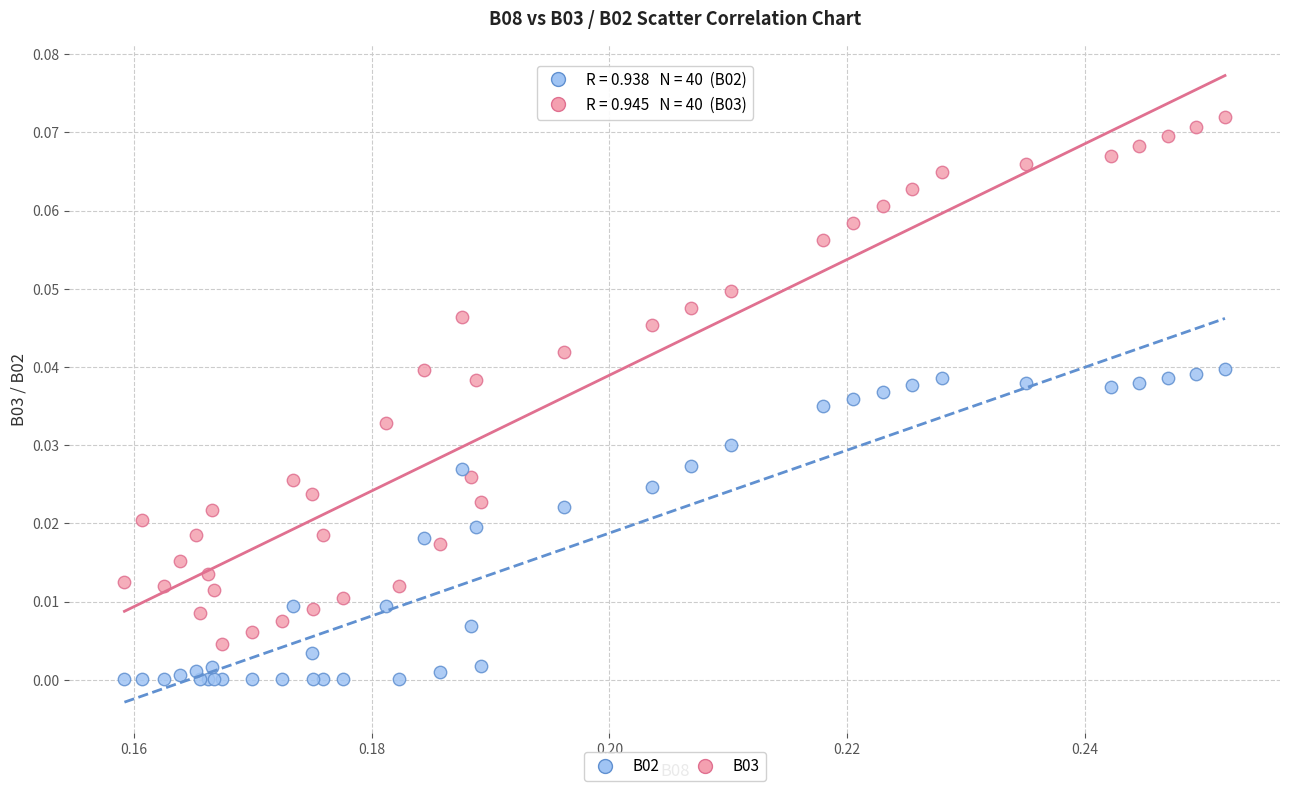

Which series has the widest spread of Y values?

B03